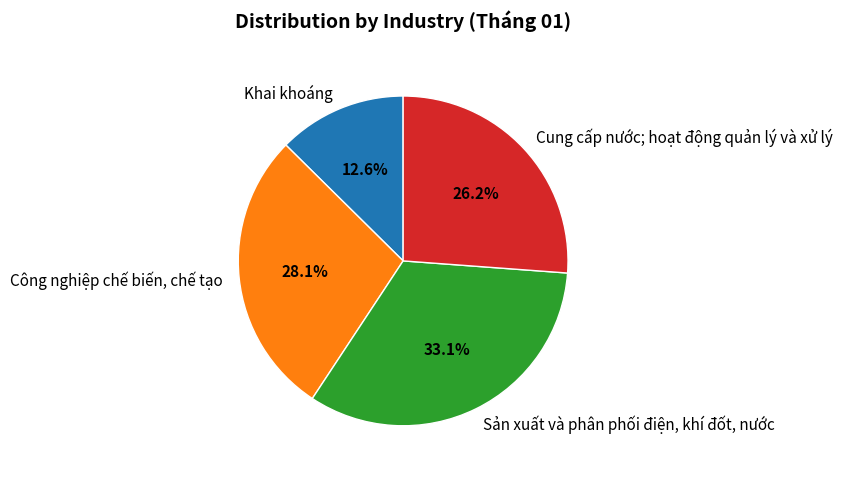

The Khai khoáng slice represents 5% of the pie. True or false?

False